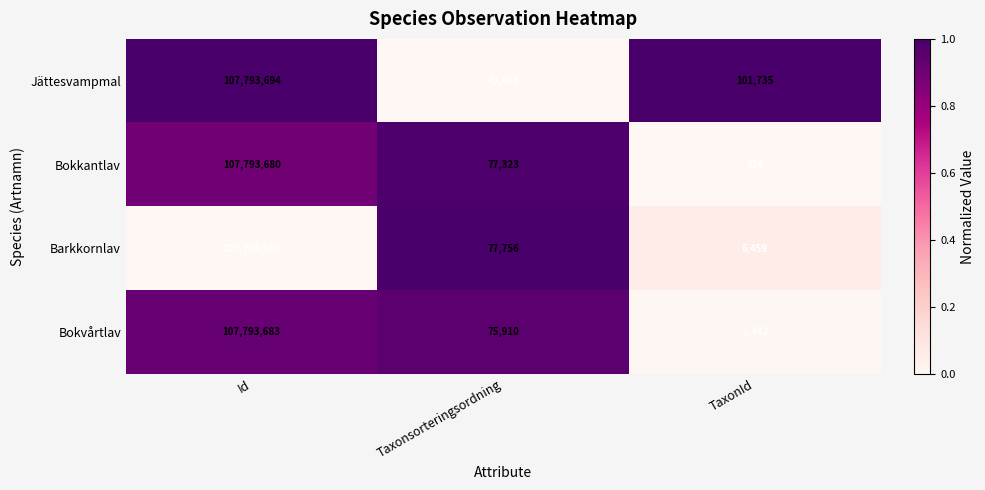

What value does the Barkkornlav series have at TaxonId, to the nearest 10?

6460